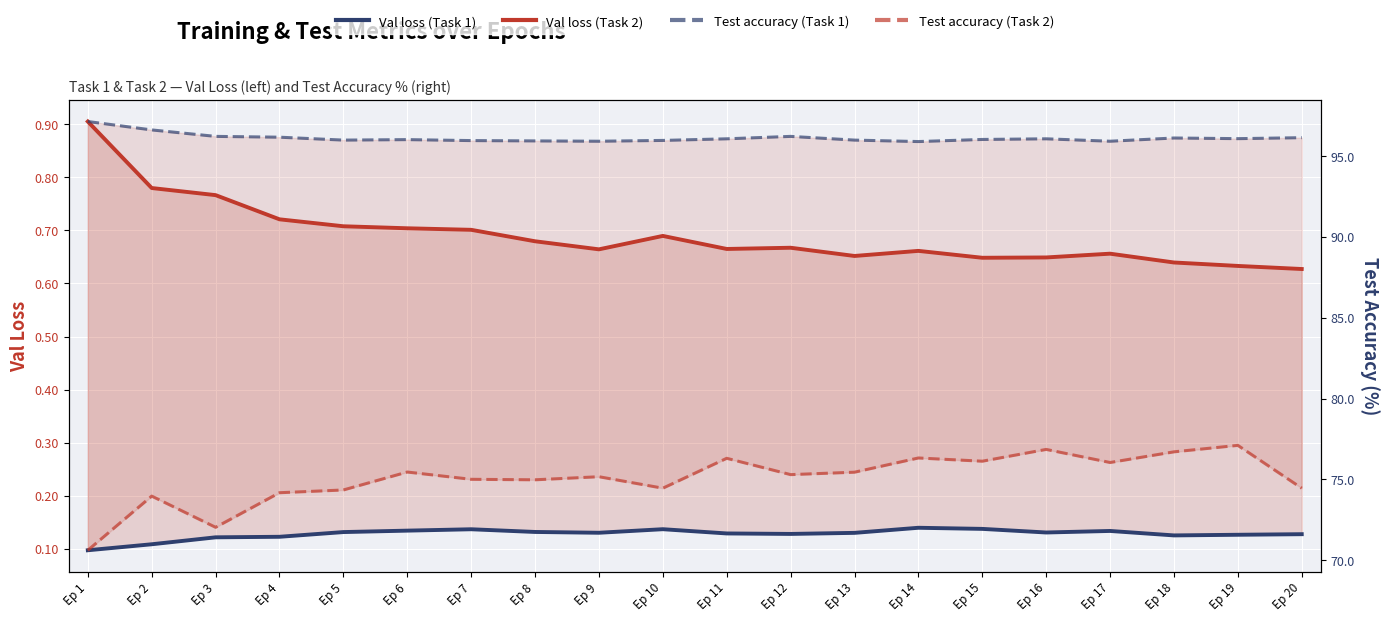

What is the spread (max minus min) of values at Ep 8?

95.8